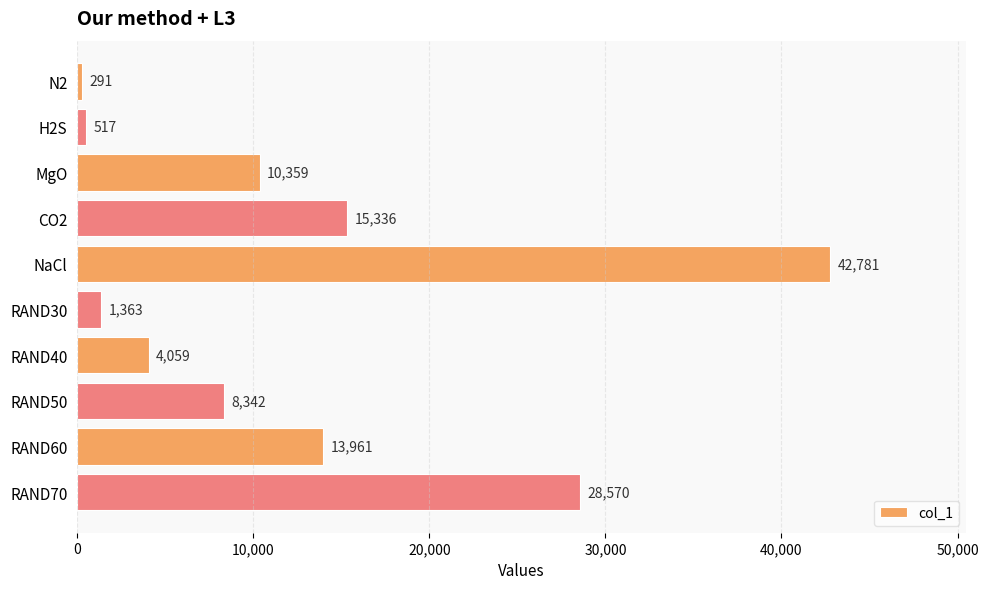

Between RAND50 and CO2, which is larger?

CO2